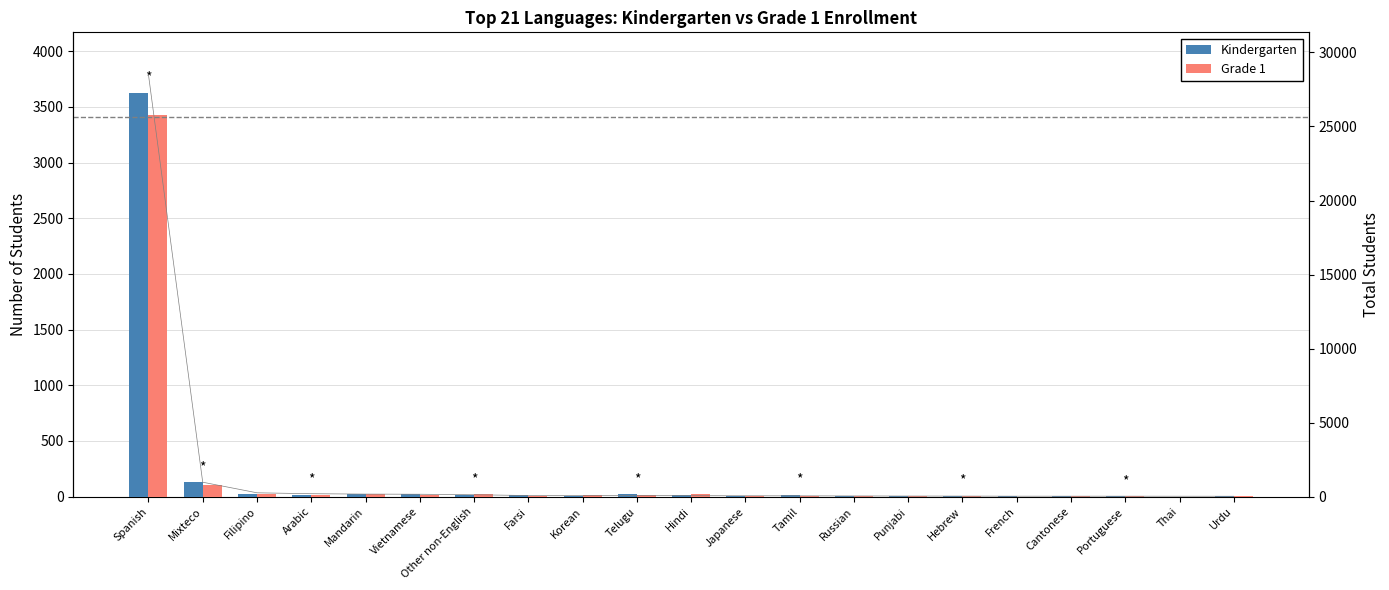

True or false: Grade 1 has a value of 2 at Farsi.

False